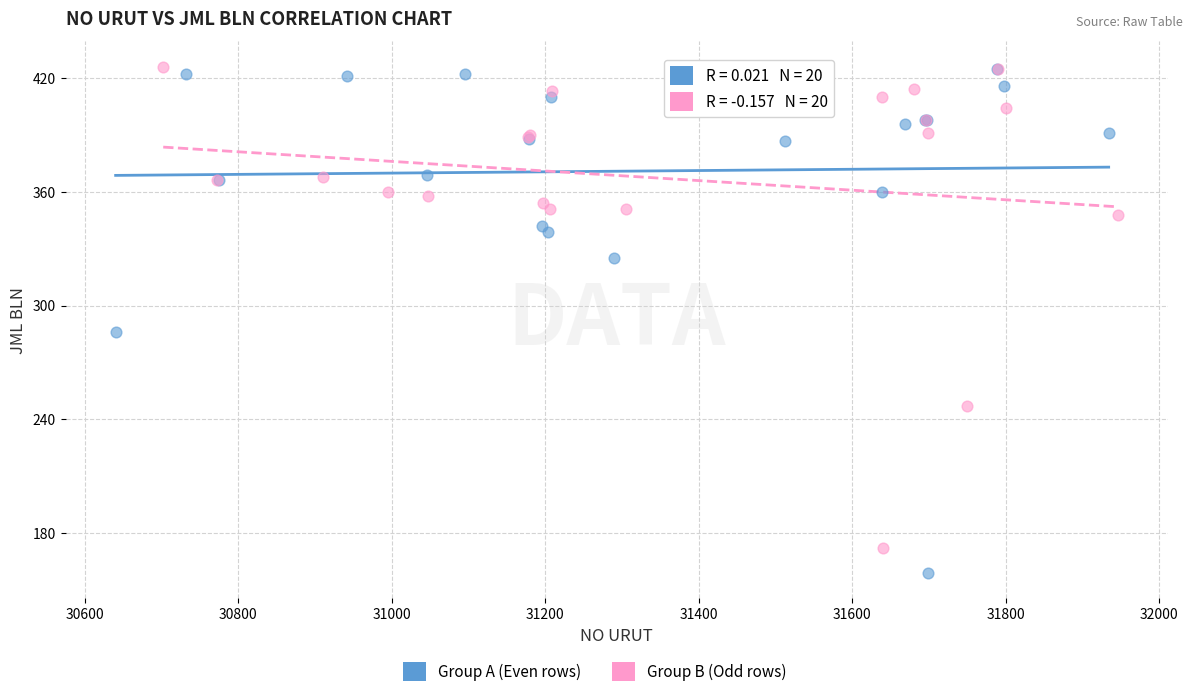

Which series has the widest spread of Y values?

Group A (Even rows)